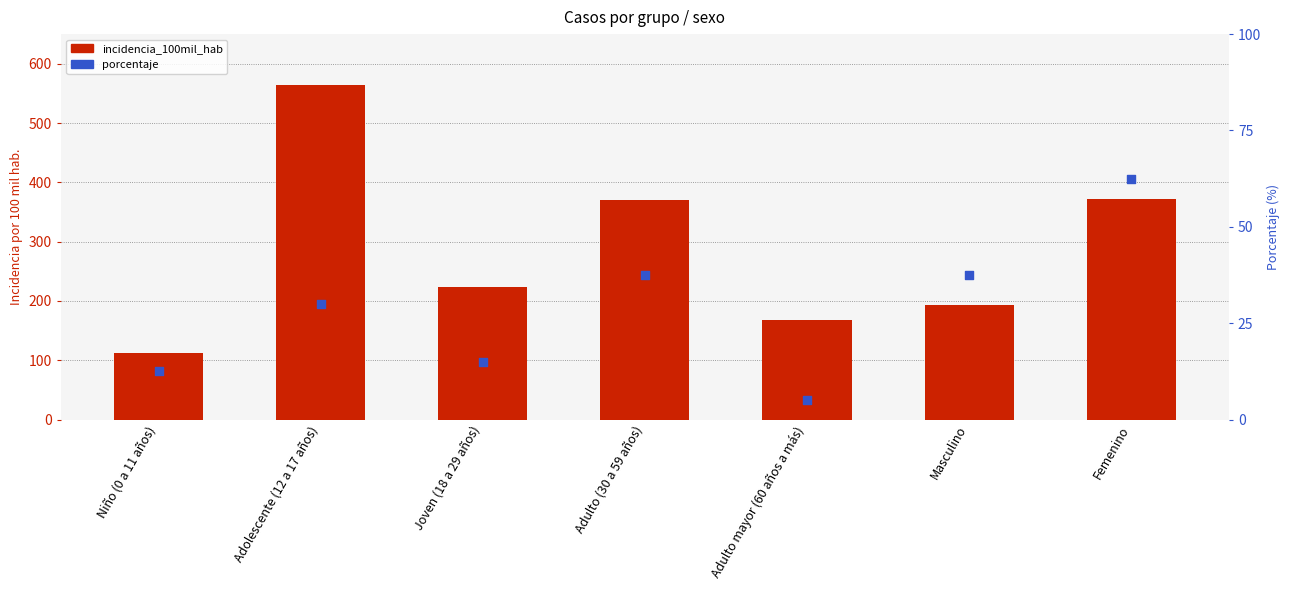

Is the value of incidencia_100mil_hab at Joven (18 a 29 años) greater than the value of porcentaje at Adolescente (12 a 17 años)?

Yes